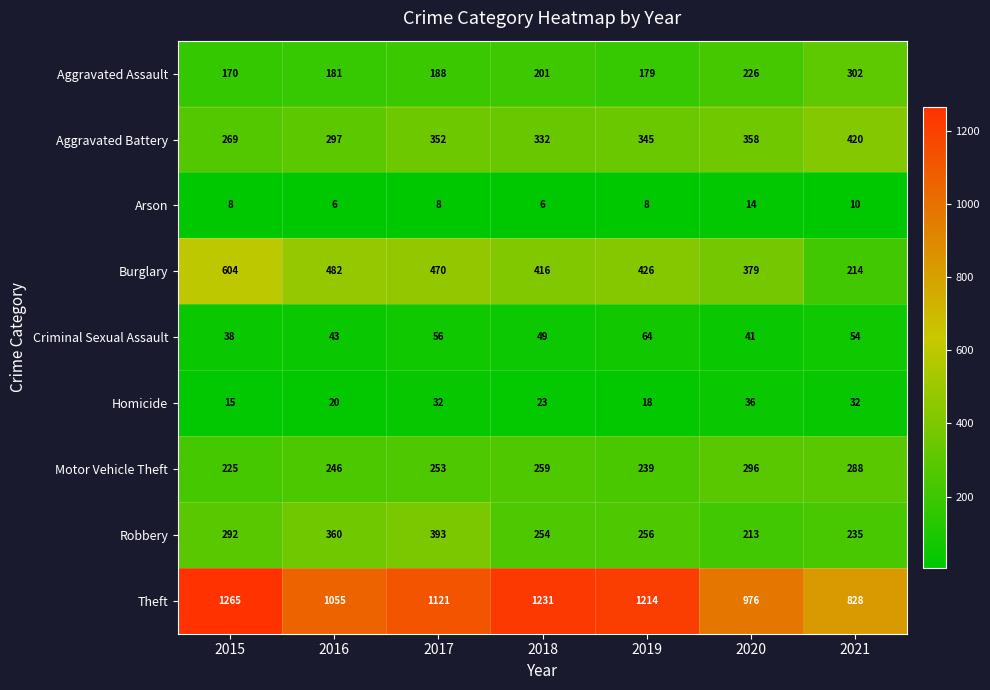

Is it true that Robbery equals 360 at 2016?

True